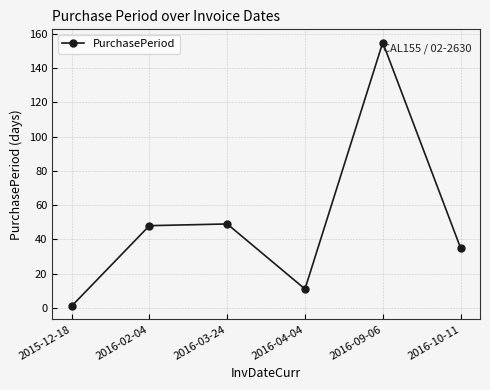

Which label corresponds to the smallest value in the chart?

2015-12-18